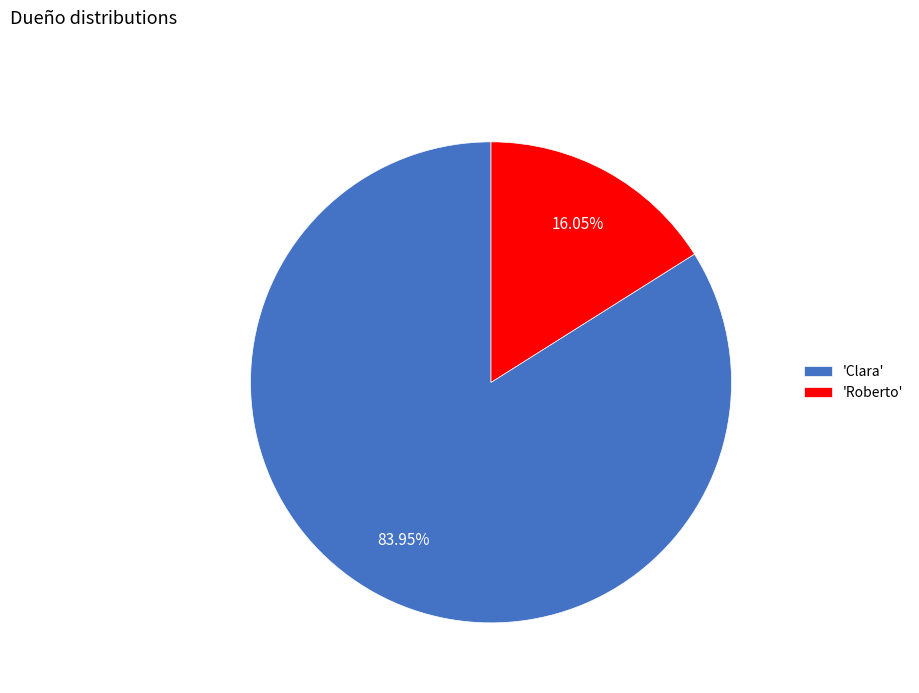

Do 'Roberto' and 'Clara' together represent more than half of the pie?

Yes